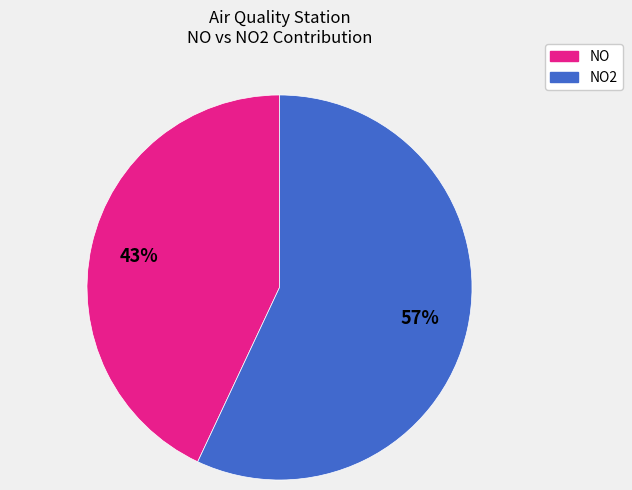

Is there a majority slice in this chart?

Yes